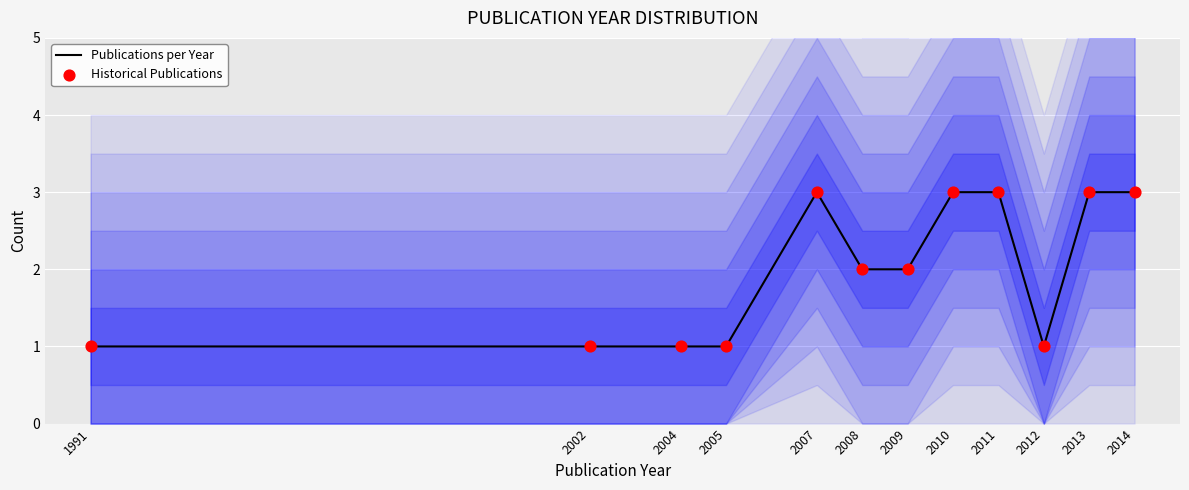

At which category is the sum across all series the highest?

2007